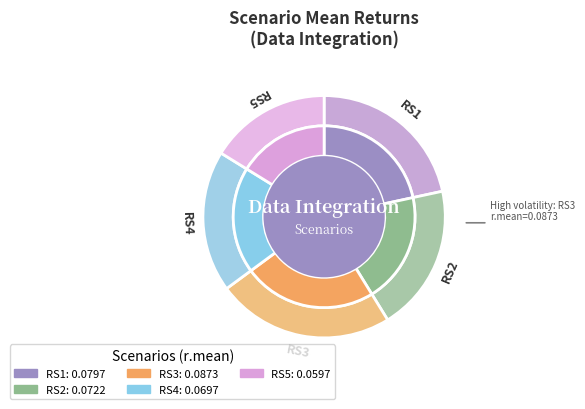

What portion of the pie excludes RS2?

80.4%